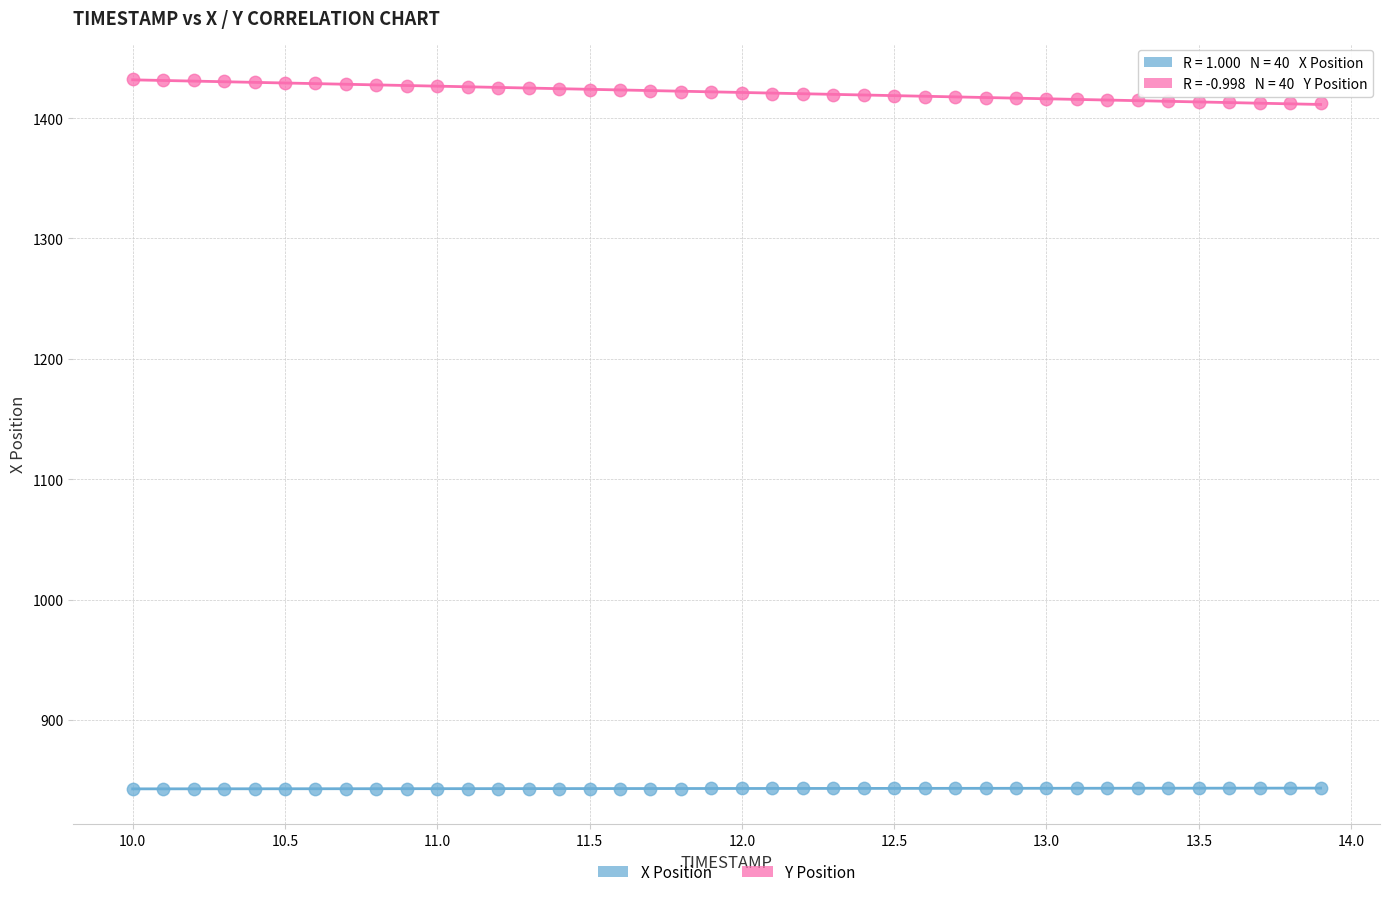

Across all data points, what is the range of X values (max minus min)?

3.9